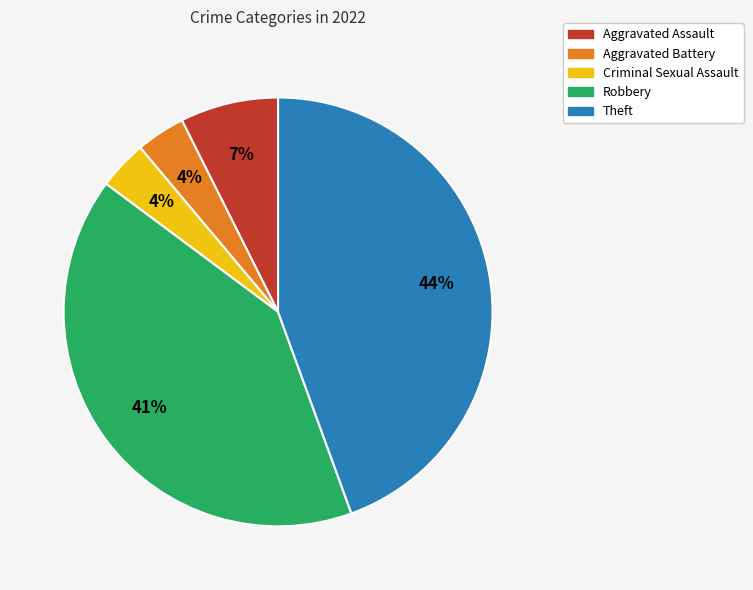

Is Criminal Sexual Assault the majority of the pie?

No